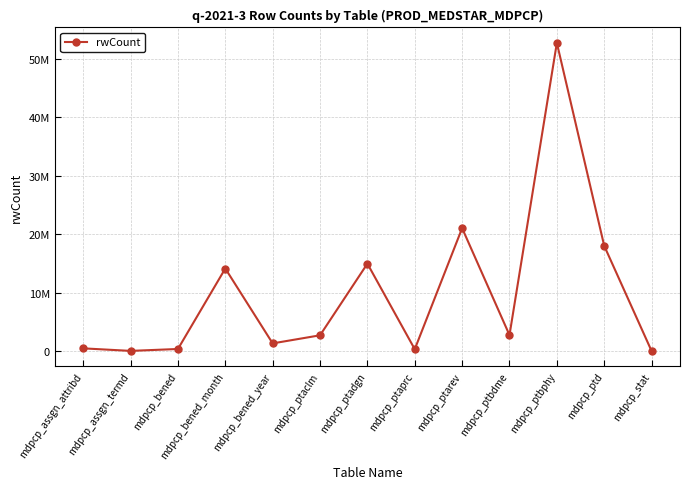

What value does the data have at mdpcp_bened_year?

1305944